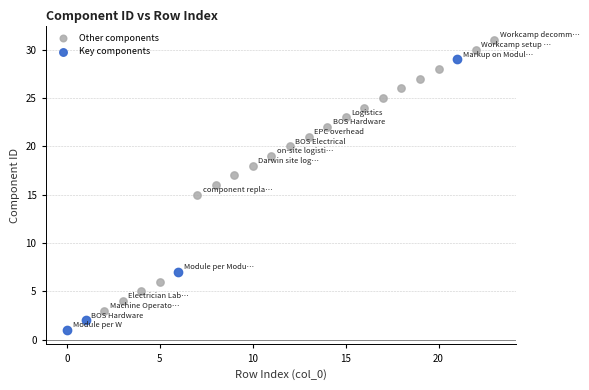

Which series contains the lowest Y value?

Key components